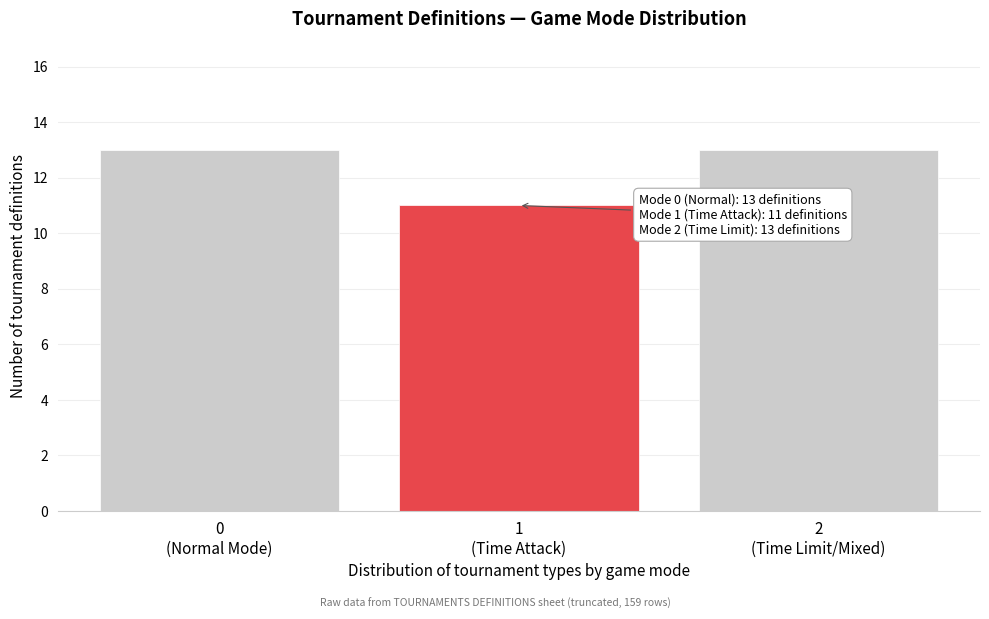

Reading right to left, list all the values displayed in this chart.

13	11	13